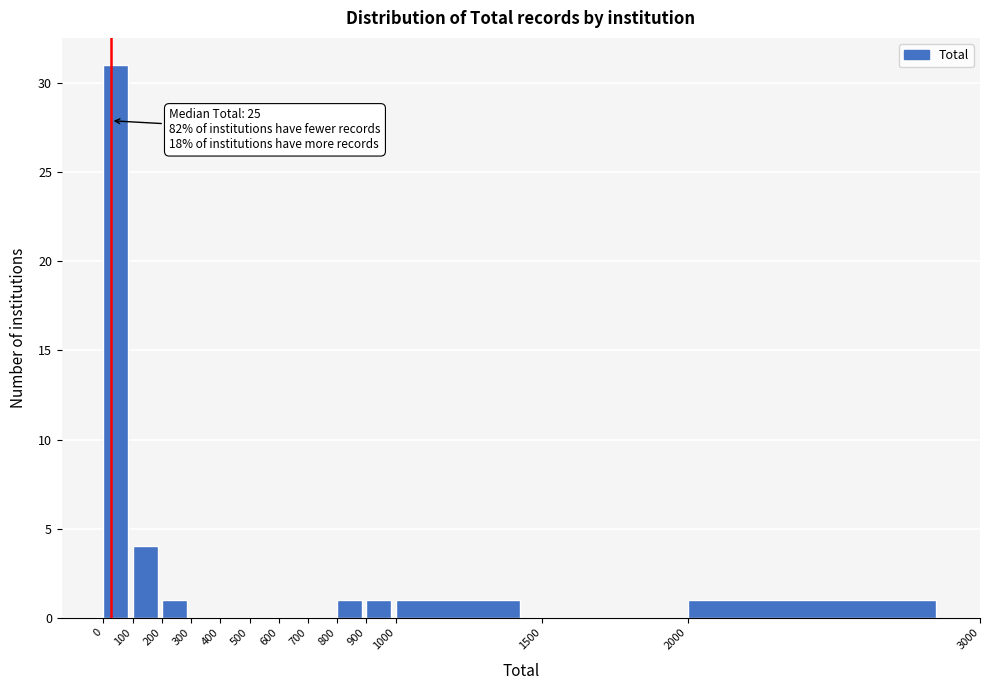

Over which range of the x-axis is the bar tallest?

0 to 100